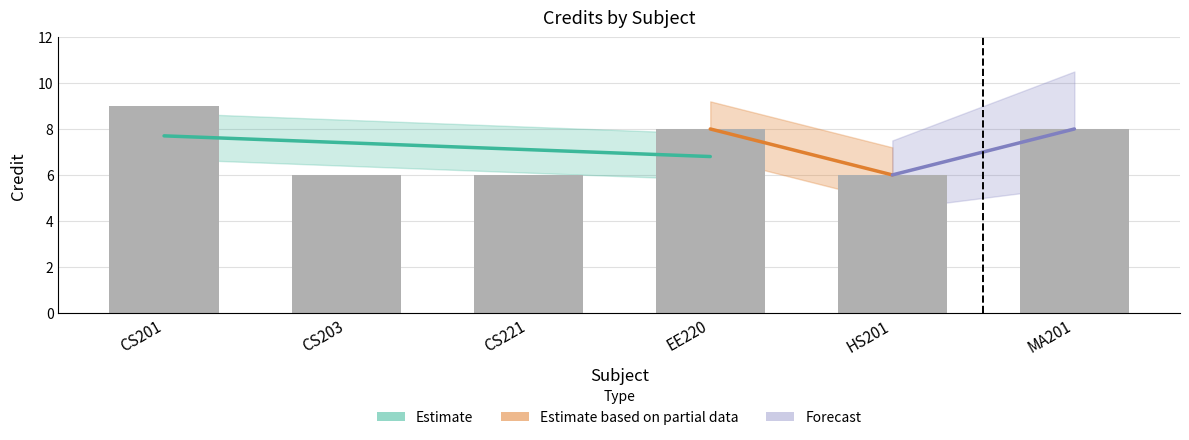

How many values are below 8?

3